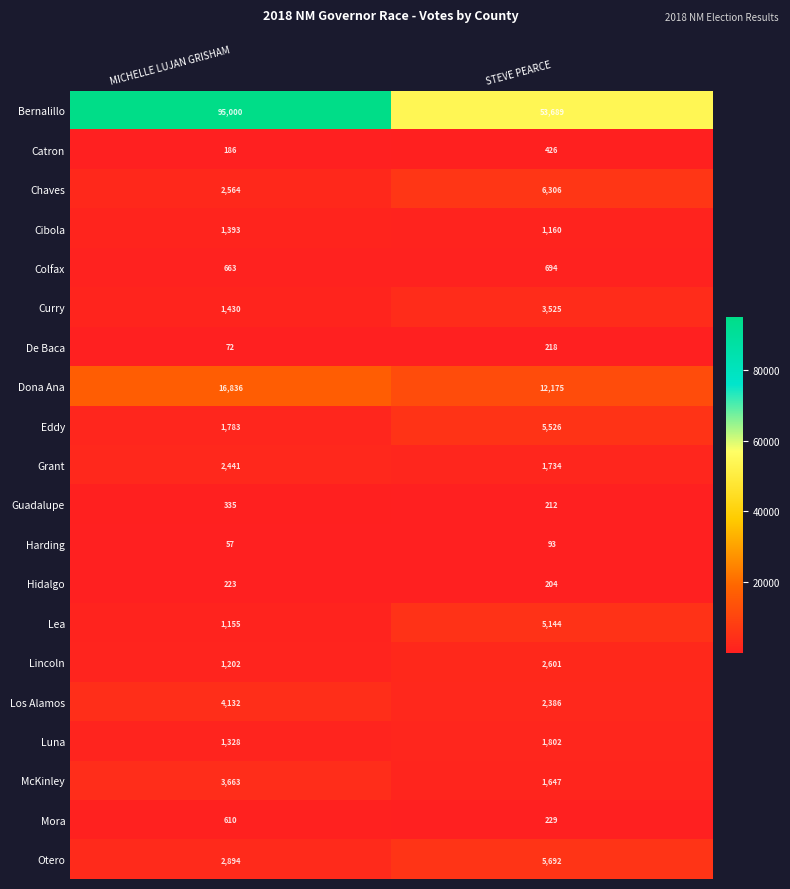

What value does the Harding series have at STEVE PEARCE, to the nearest 5?

95